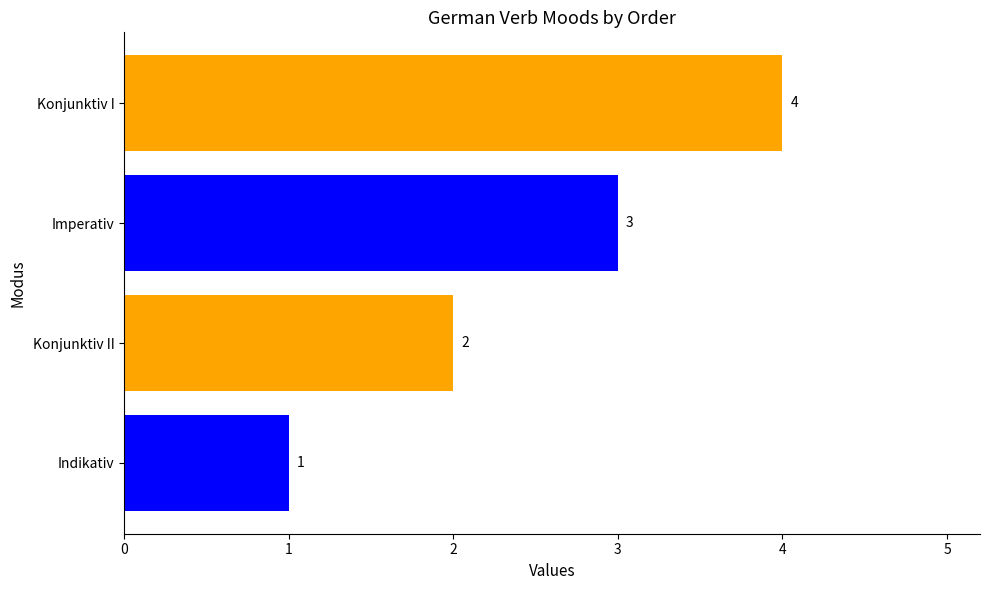

What is the change in value from Indikativ to Konjunktiv I?

+3